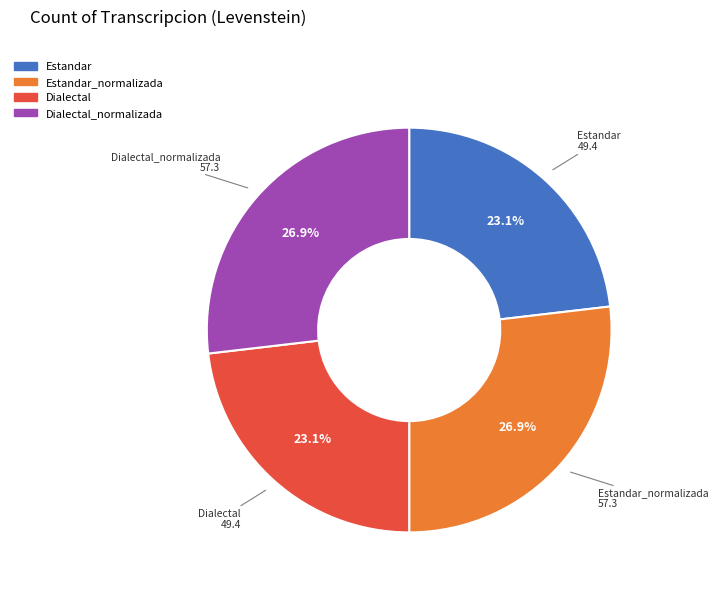

Does any single category account for the majority?

No